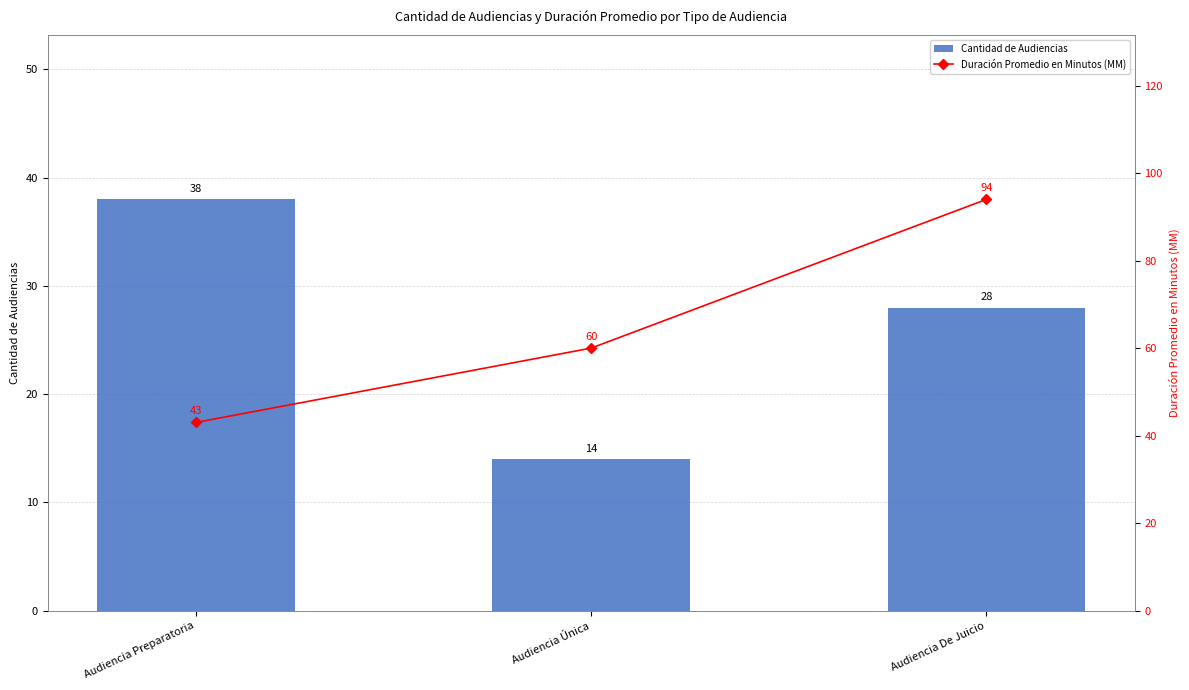

What is the maximum value shown in the chart?

94